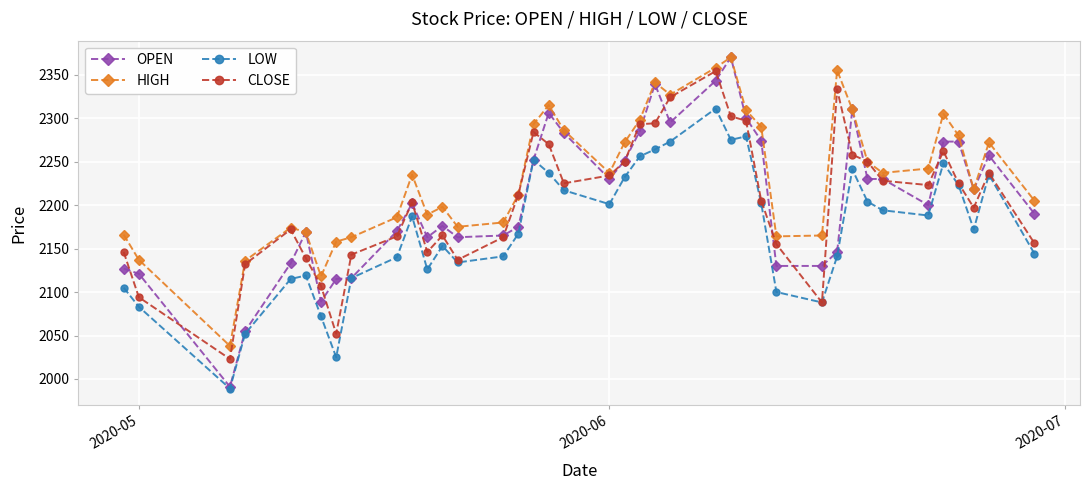

What is the smallest value displayed?

1989